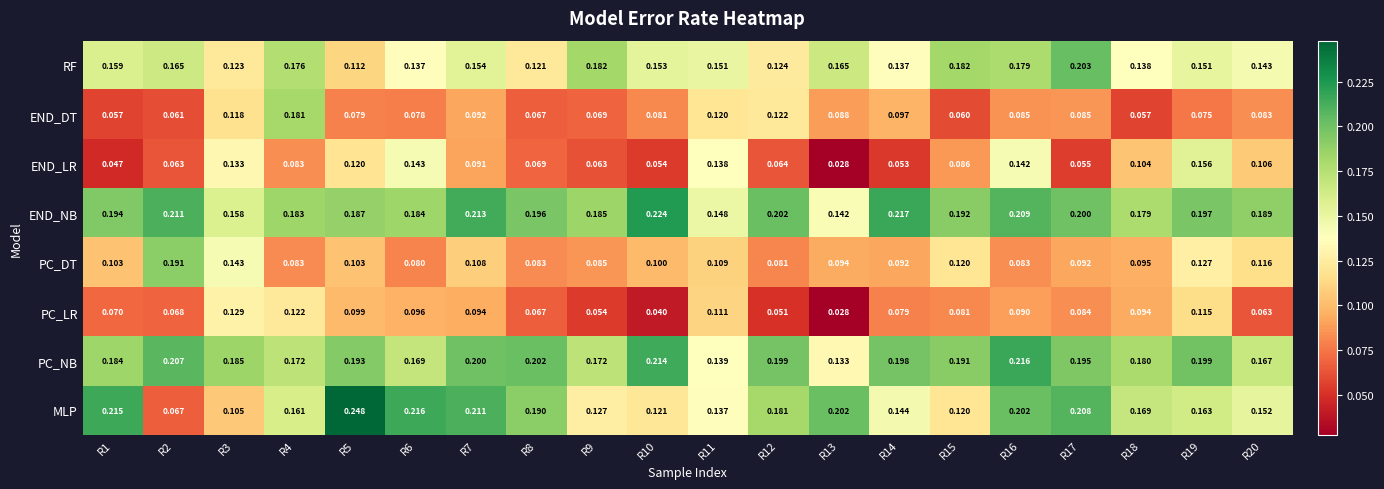

List the series in order of their peak value, lowest first.

PC_LR, END_LR, END_DT, PC_DT, RF, PC_NB, END_NB, MLP